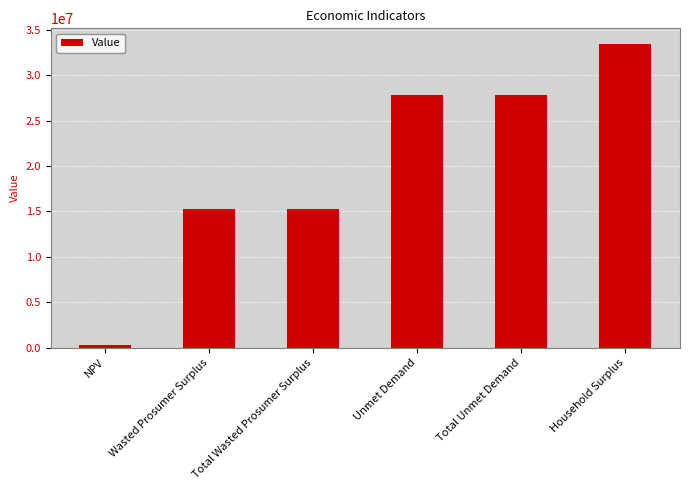

Is it true that the value at Wasted Prosumer Surplus is 15244417.6?

True